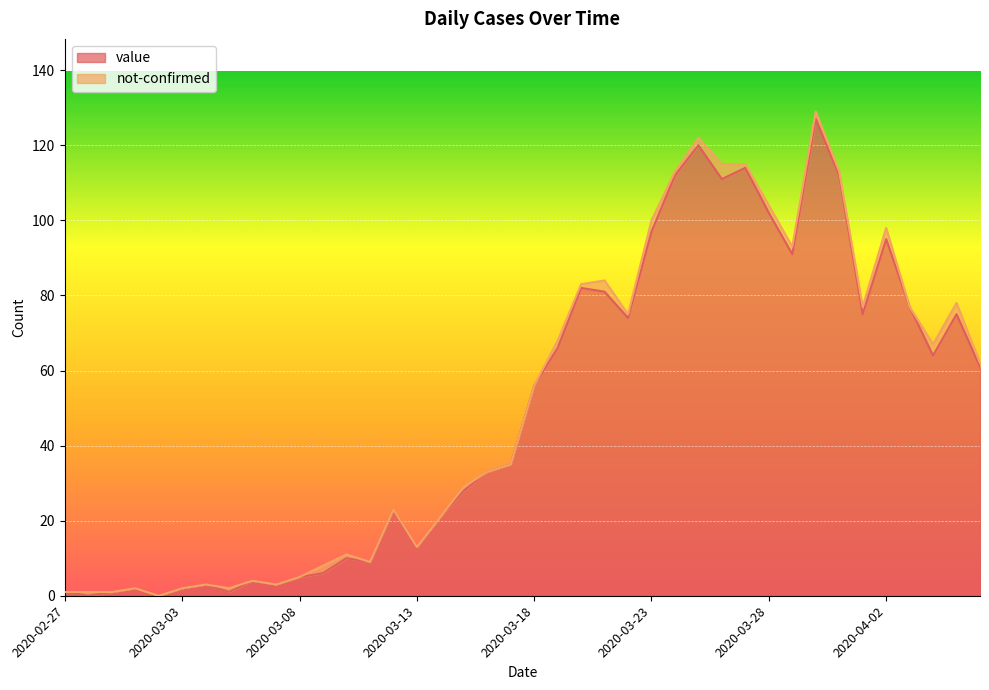

At which label does the data first exceed 56?

2020-03-19